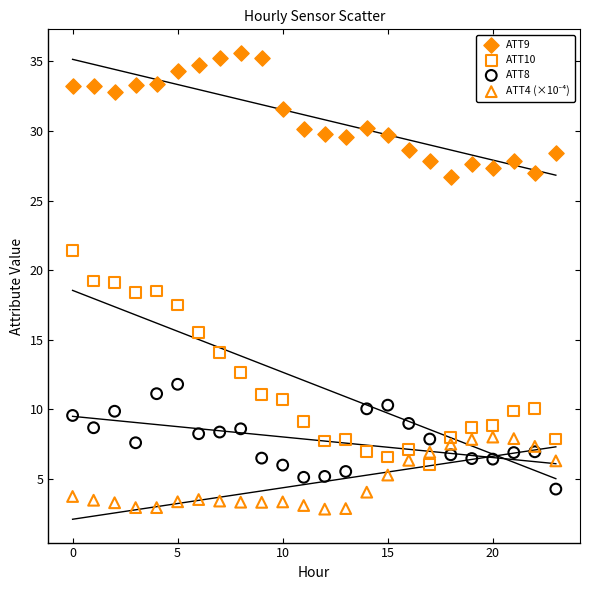

Which series reaches the maximum Y coordinate?

ATT9